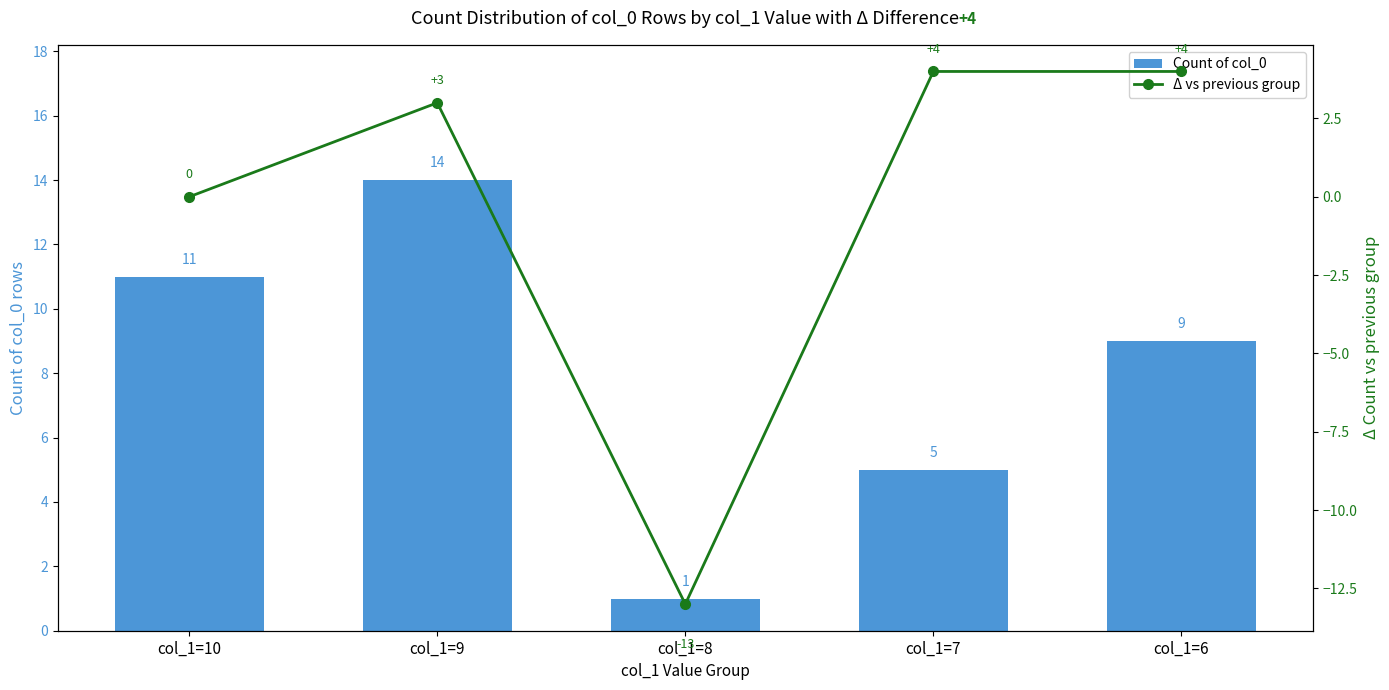

What is the average value of the Count of col_0 series?

8